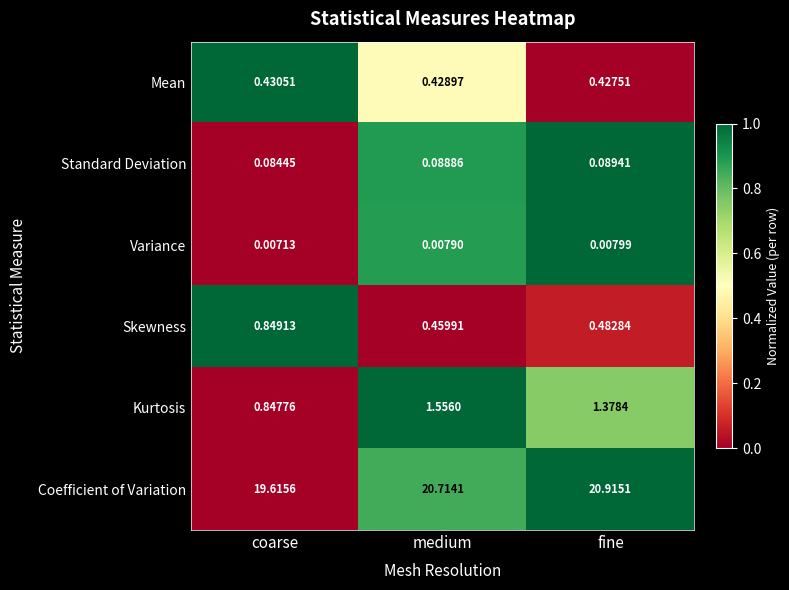

Between coarse and medium, which series saw the biggest shift?

Coefficient of Variation